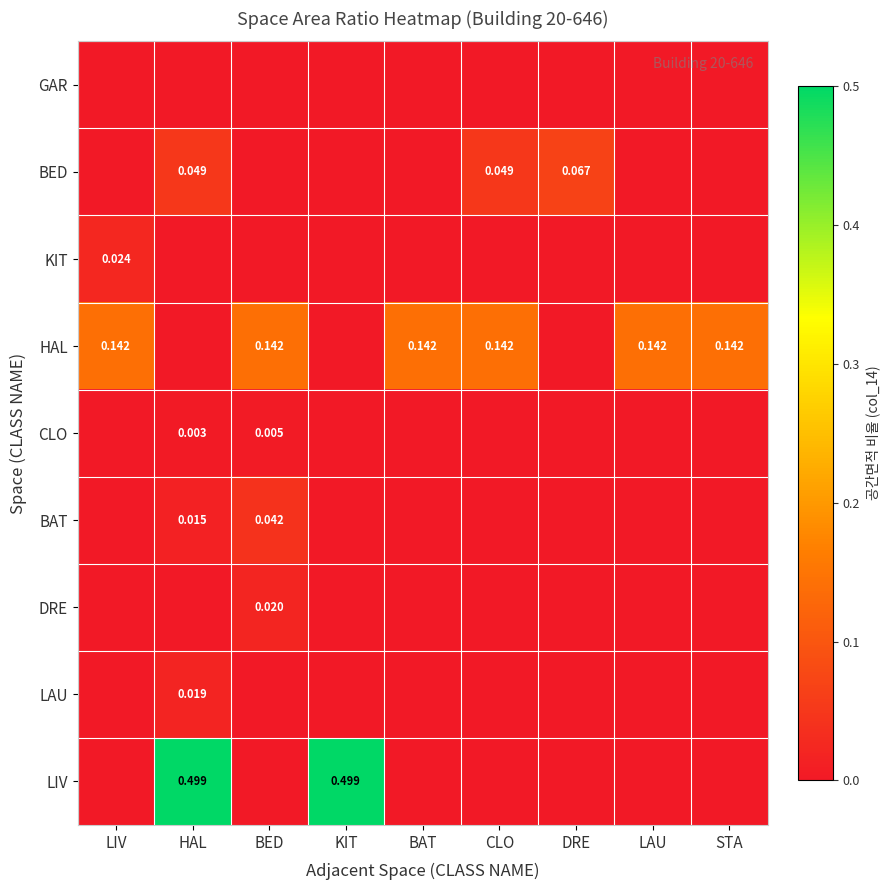

Count the number of data series in this chart.

9